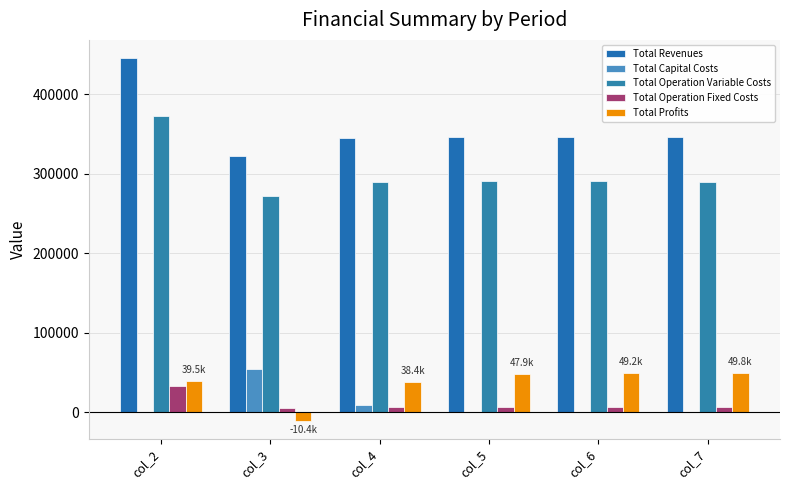

Which series has the widest spread of values?

Total Revenues